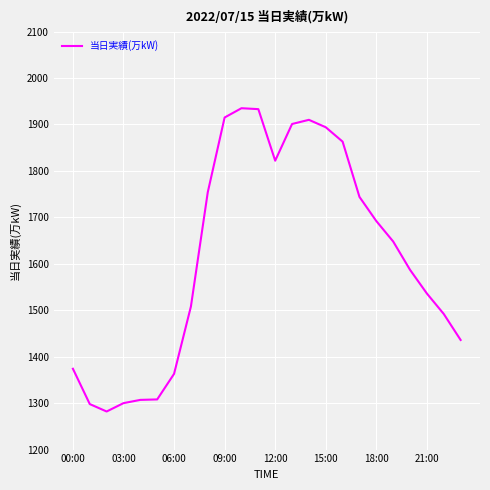

What is the maximum value shown in the chart?

1935